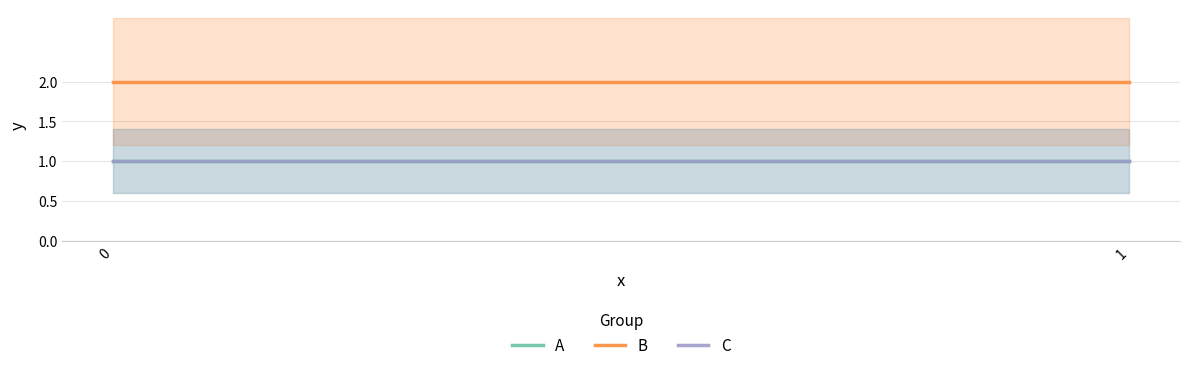

Which series has the widest spread of values?

A